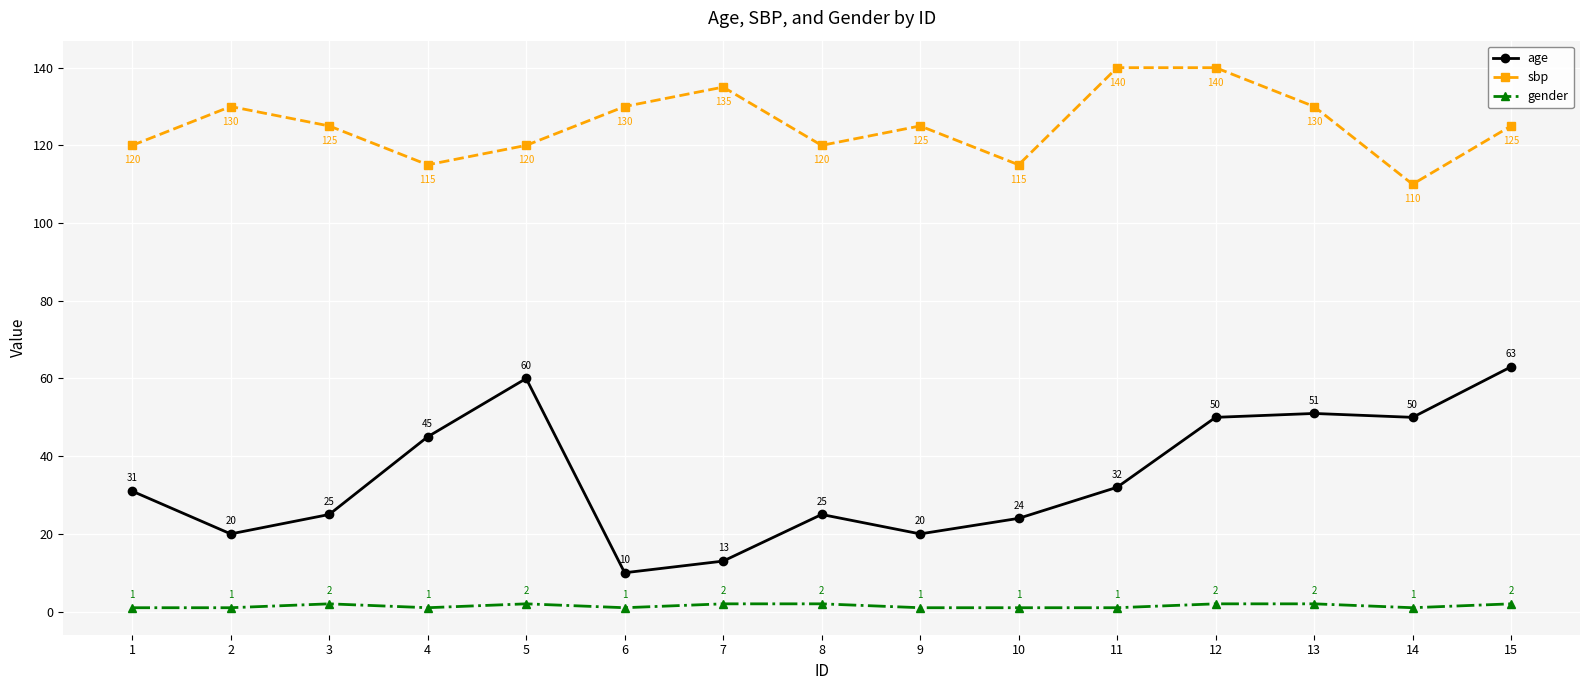

What is the maximum value for age?

63